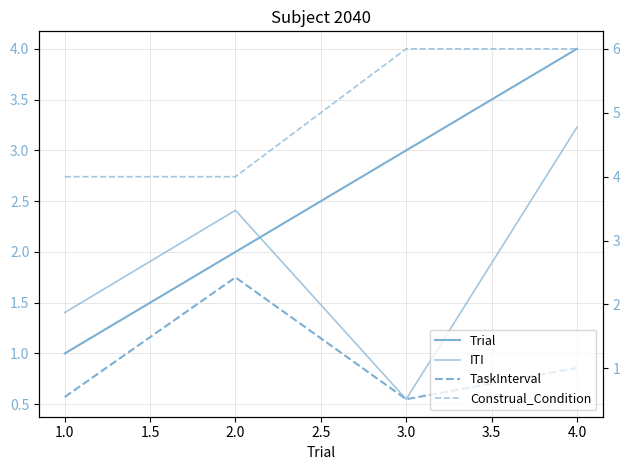

Which series has the widest spread of values?

Trial